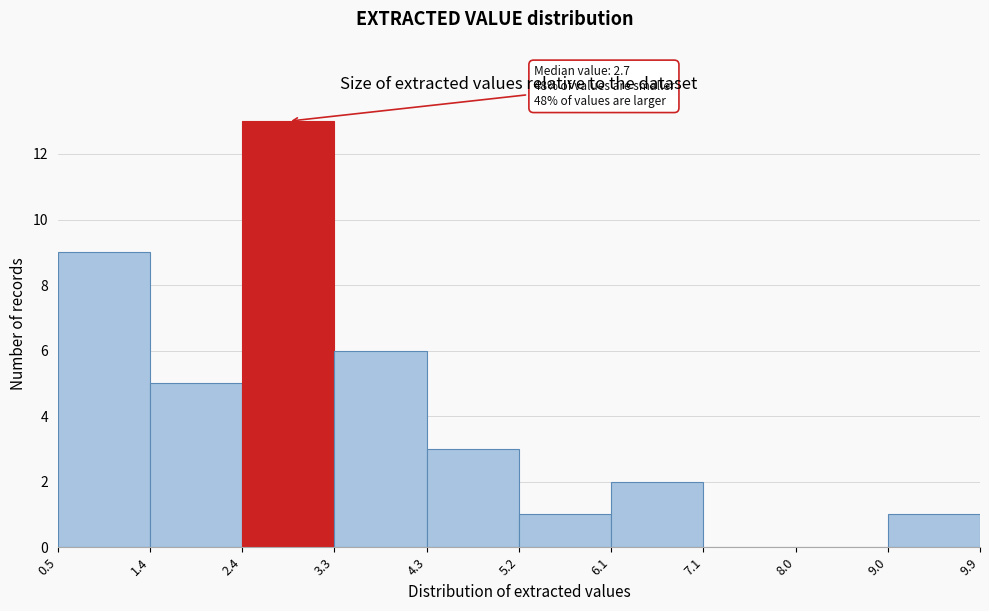

Which range on the x-axis has the tallest bar?

2.4 to 3.3